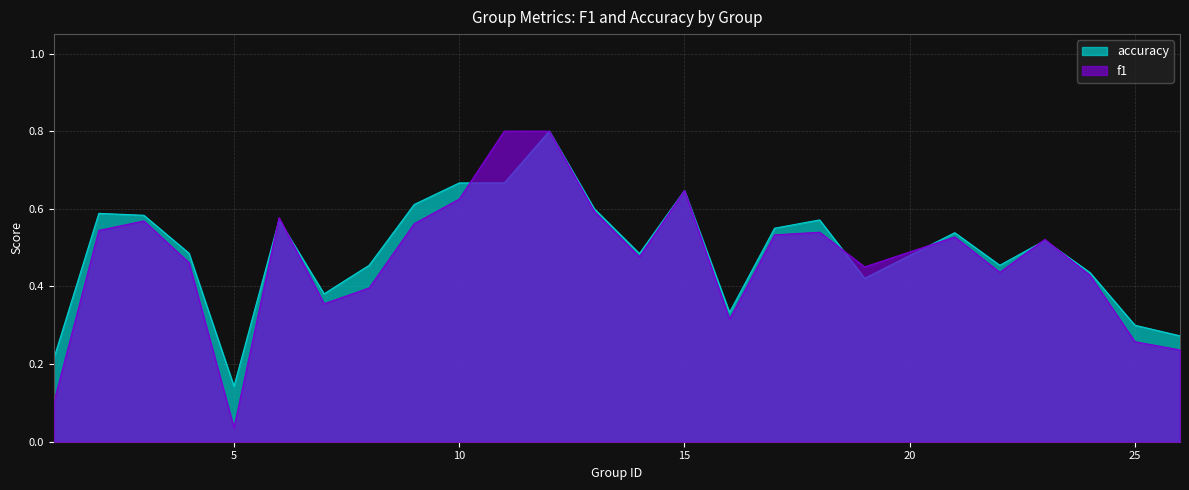

What are all the series names shown in the legend?

accuracy, f1